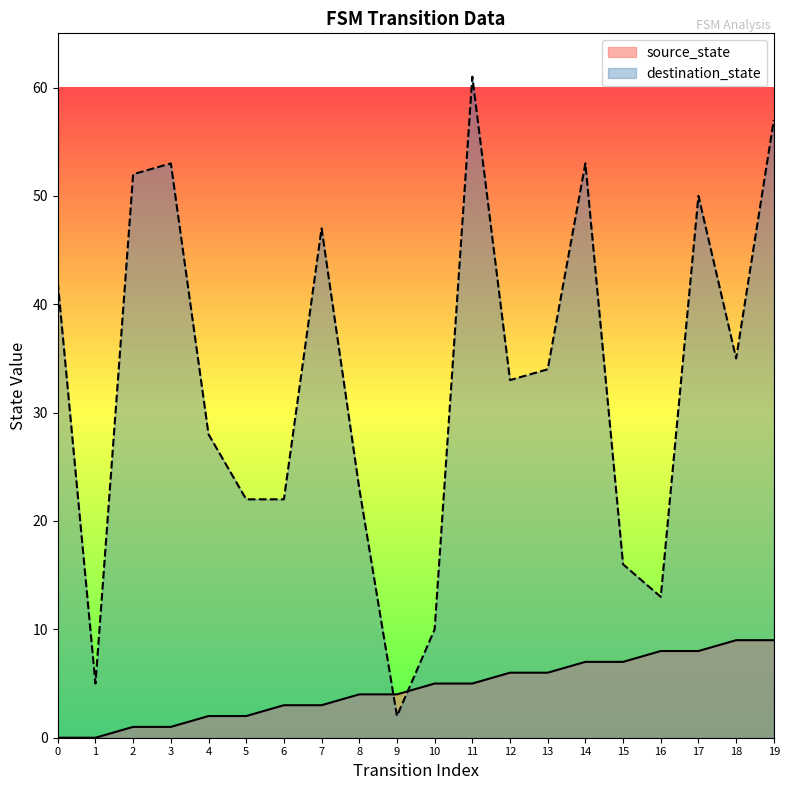

How many values are between 2 and 7?

12